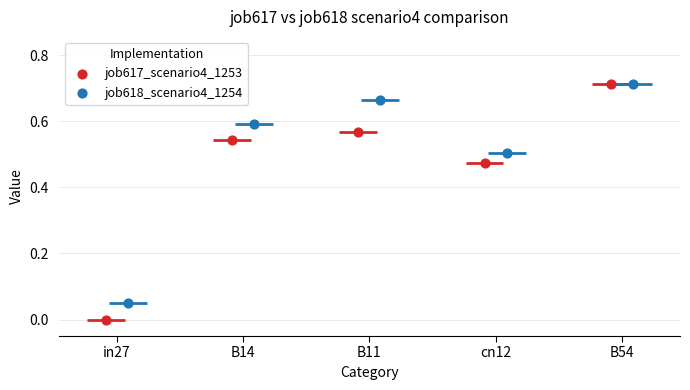

Which series has the largest total across all categories?

job618_scenario4_1254